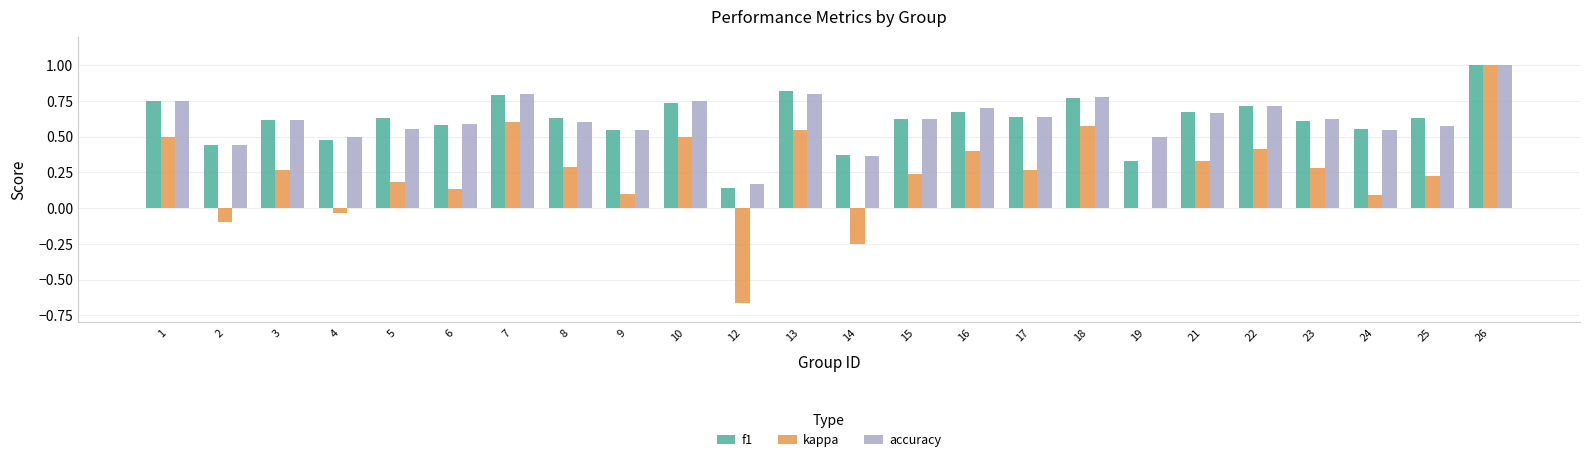

Is it true that kappa equals 0.3 at 23?

True